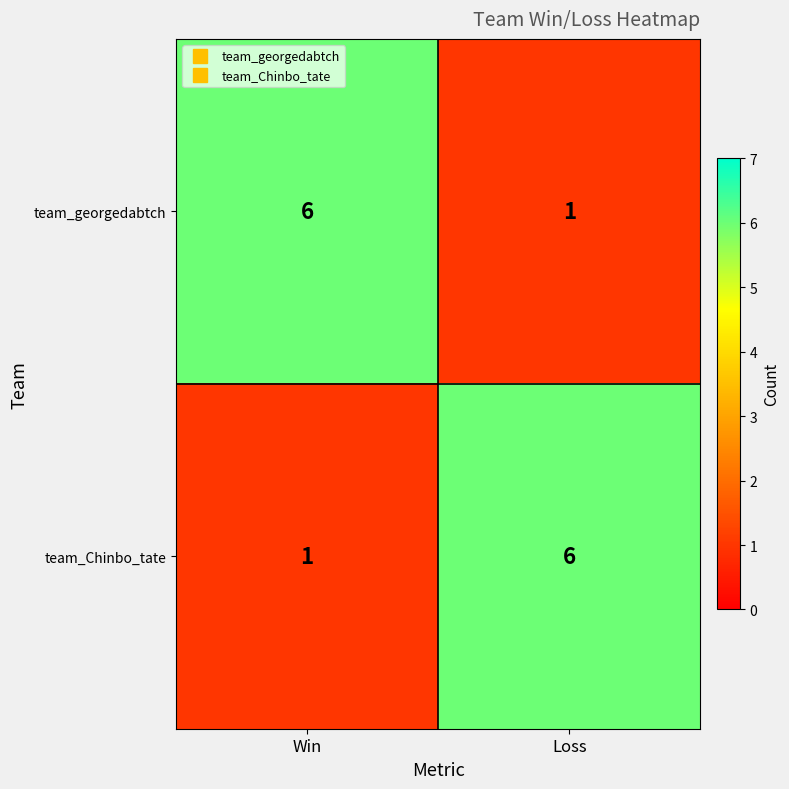

What is the minimum value shown in the chart?

1